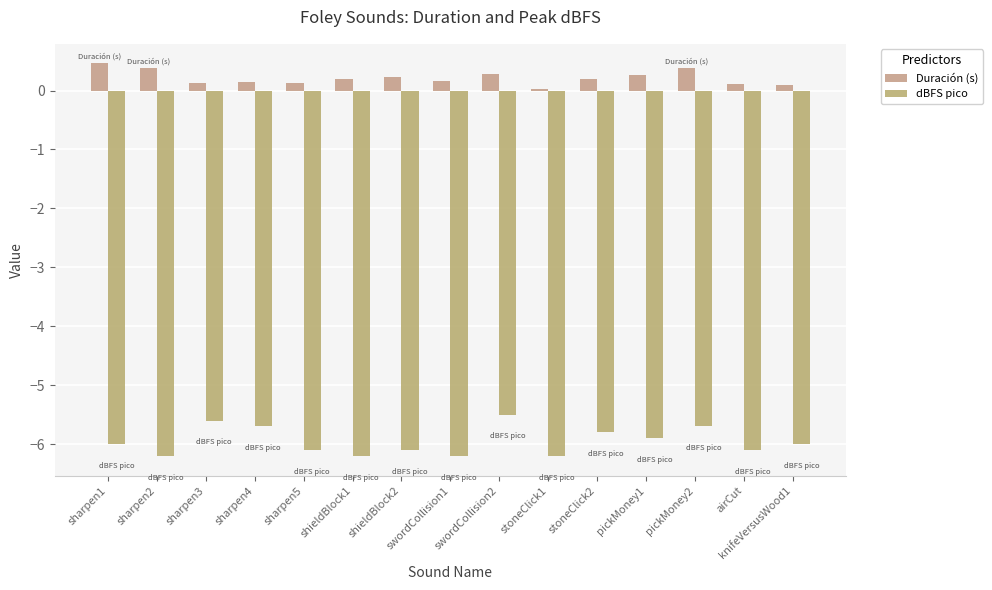

What position from the left is pickMoney1?

12